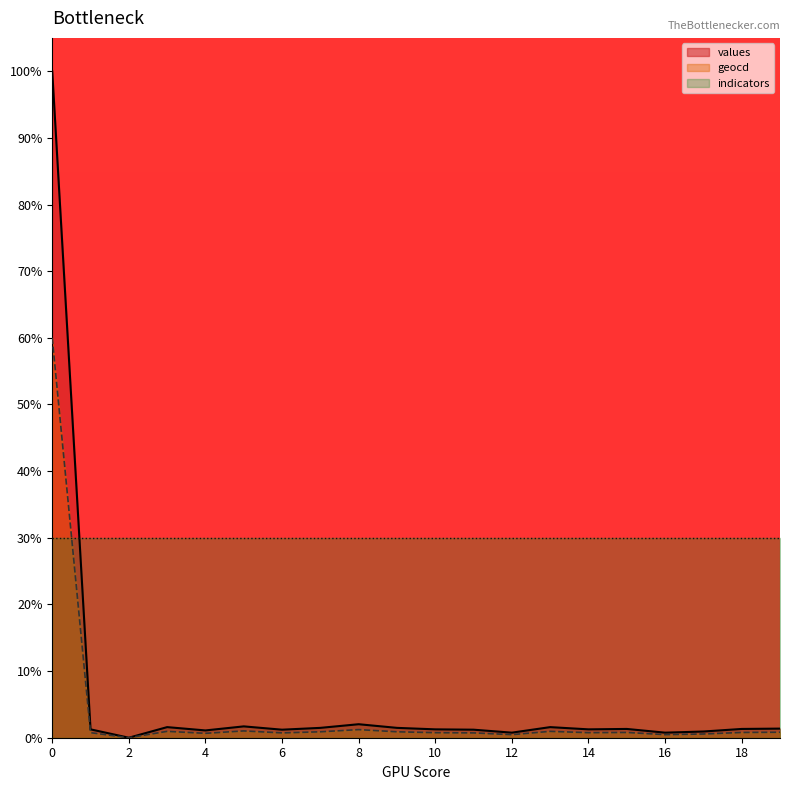

True or false: values and geocd cross at least once.

False